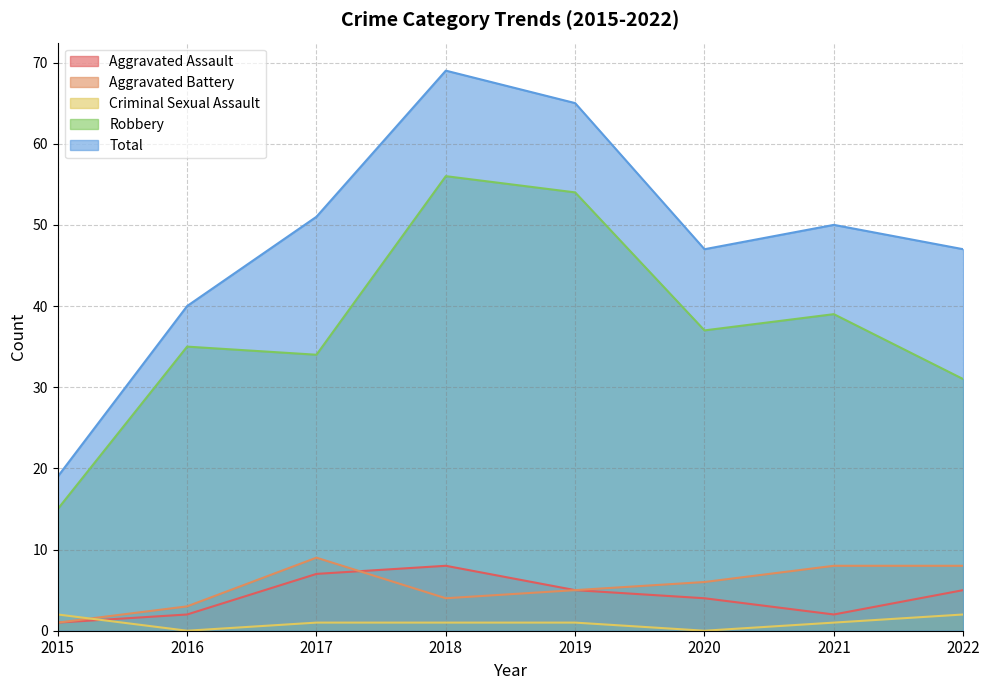

What are all the series names shown in the legend?

Aggravated Assault, Aggravated Battery, Criminal Sexual Assault, Robbery, Total